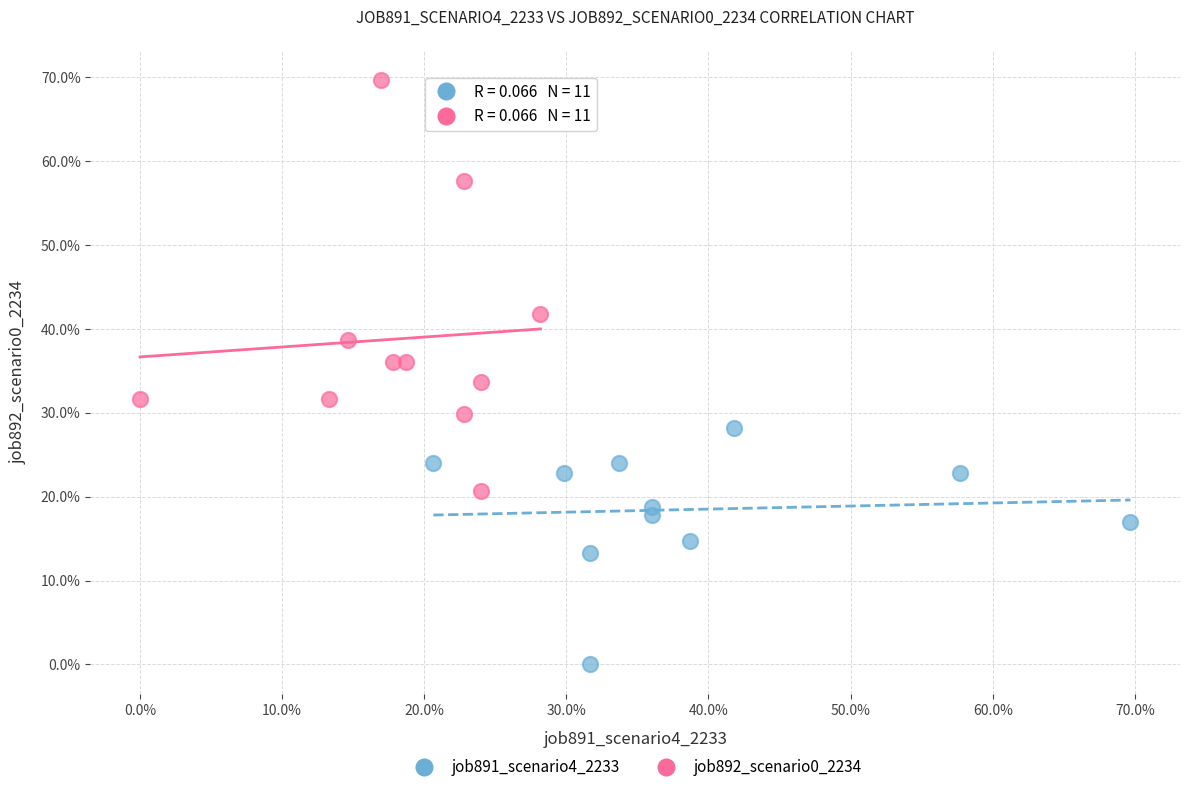

What are all the series names shown in the legend?

job891_scenario4_2233, job892_scenario0_2234